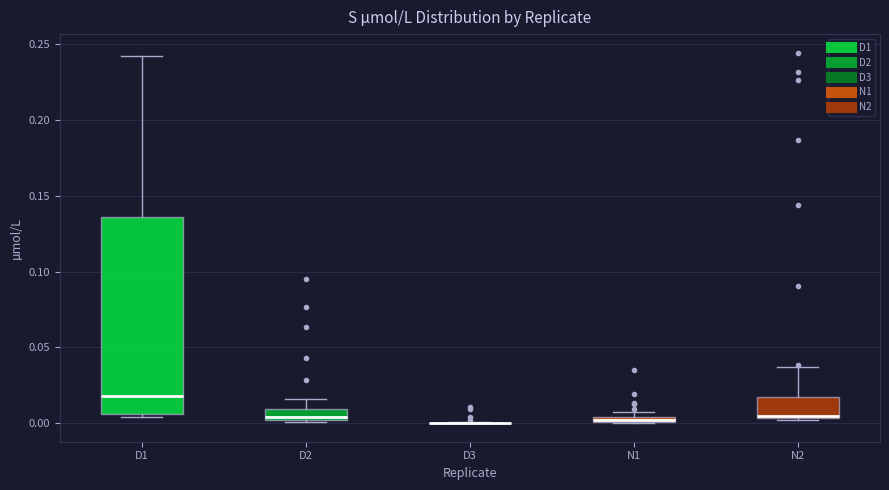

Where is the upper edge of the box for N1 on the y-axis? The values are not printed on the chart, so give them approximately, as read against the axis.

0.005